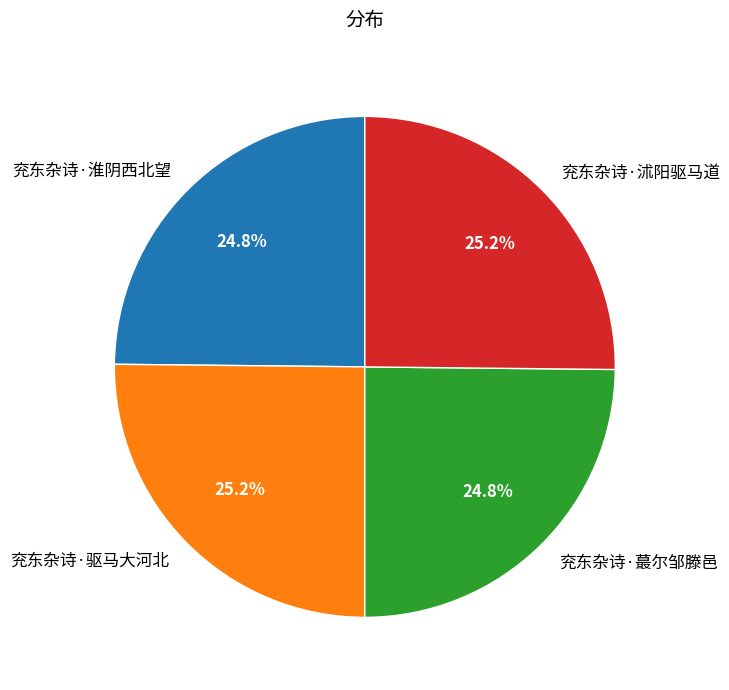

What is the ratio of the value at 兖东杂诗·淮阴西北望 to the value at 兖东杂诗·驱马大河北?

1.0